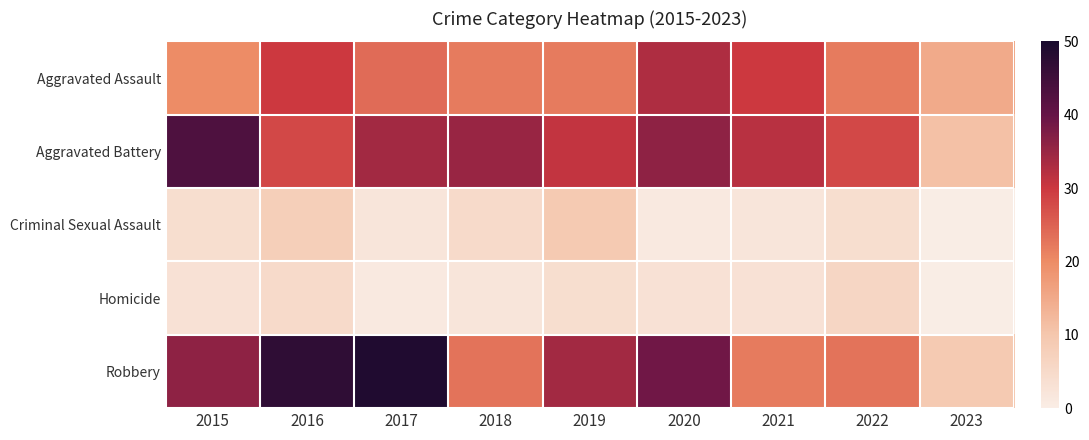

Rank the series at 2021 from highest to lowest value.

Aggravated Battery, Aggravated Assault, Robbery, Homicide, Criminal Sexual Assault